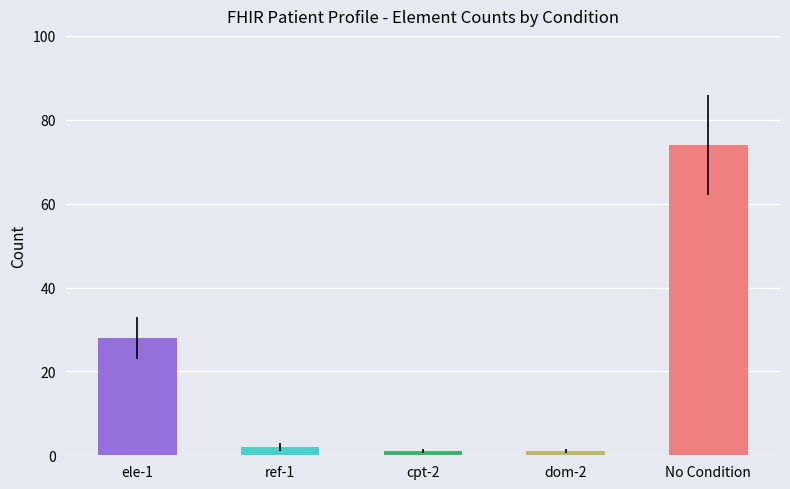

Reading left to right, what are all the values shown in this chart?

28	2	1	1	74